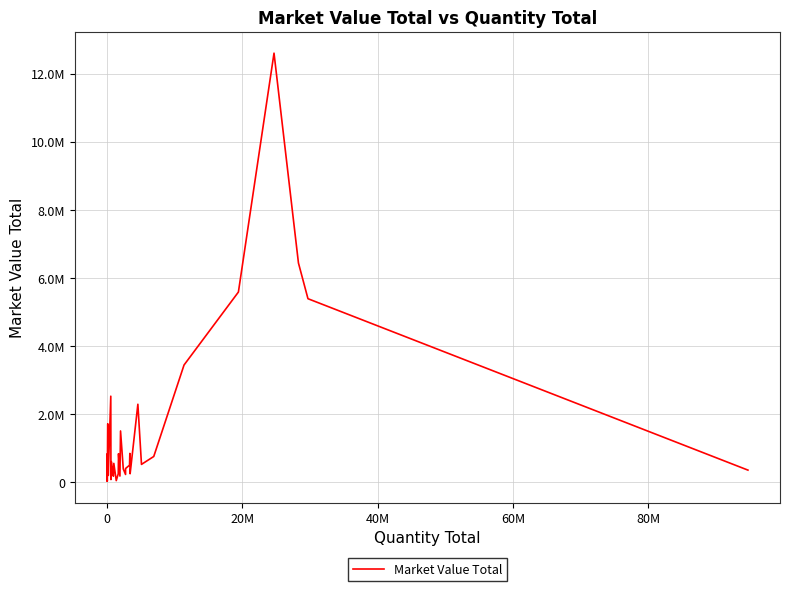

Does the chart have visible grid lines?

Yes